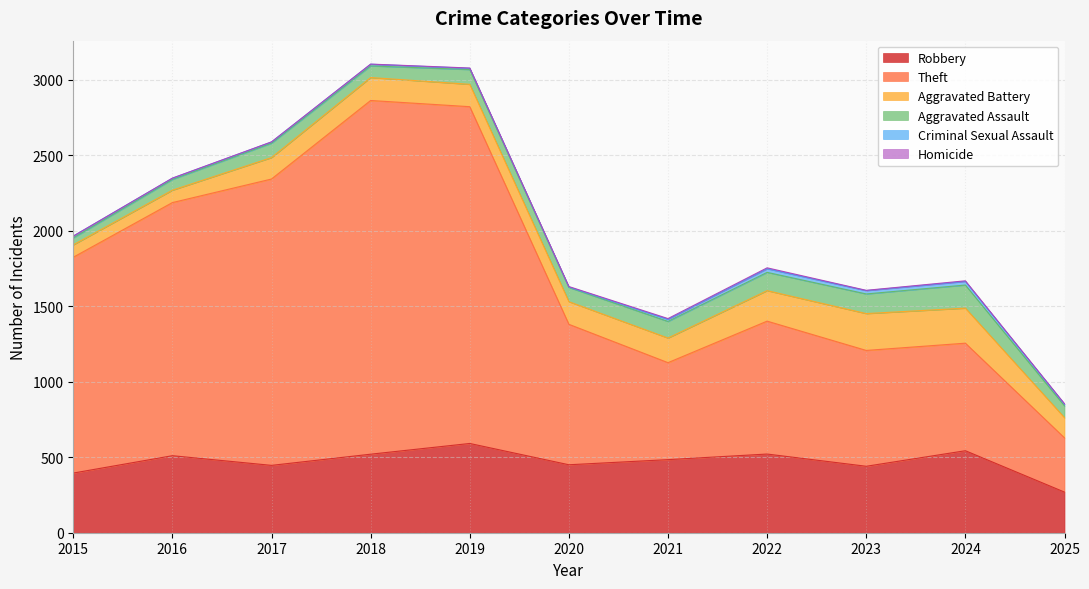

True or false: Aggravated Battery and Aggravated Assault cross at least once.

False